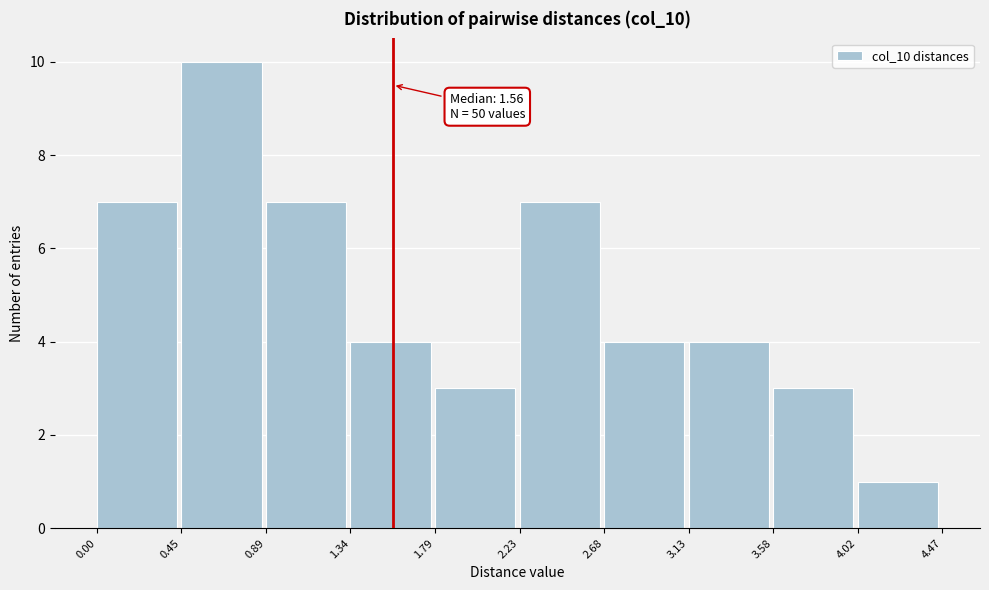

Over which range of the x-axis is the bar tallest?

0.45 to 0.89